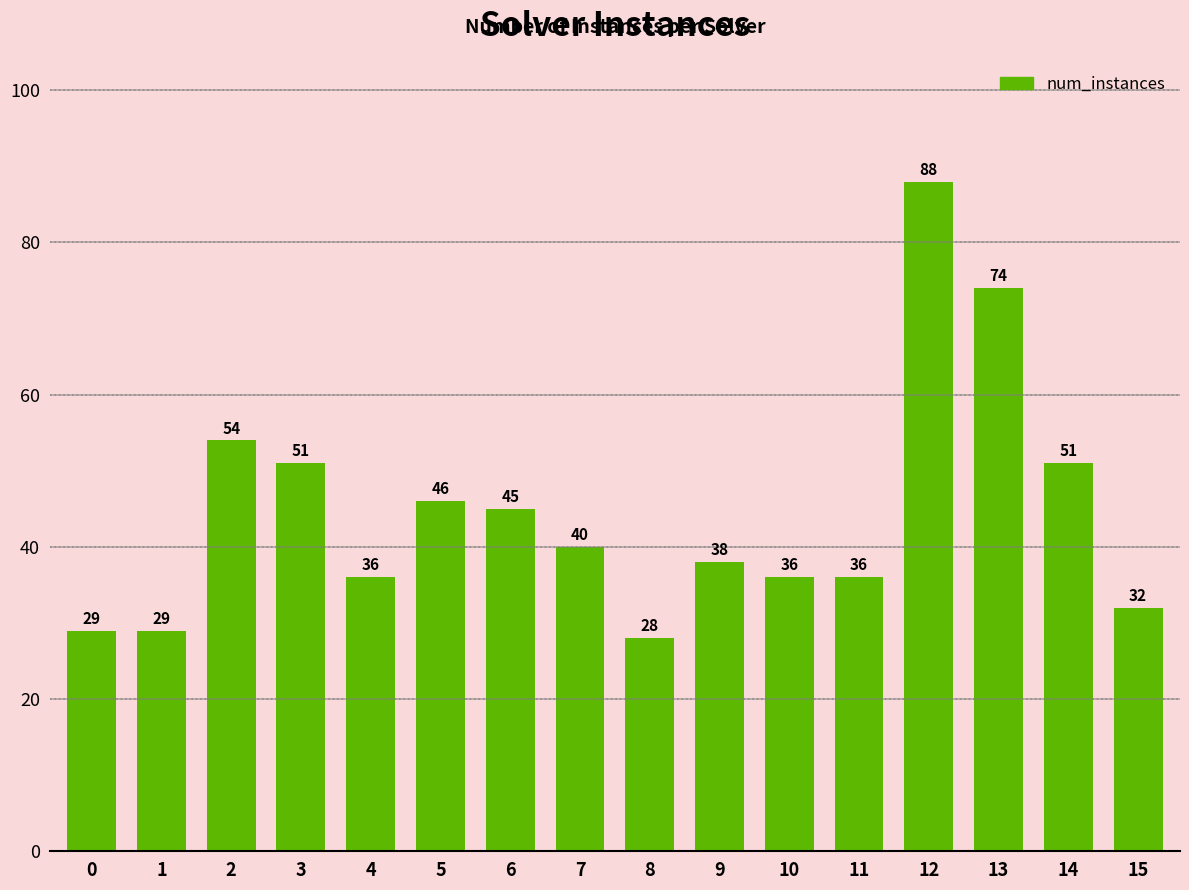

At which category does the chart reach its peak across all series?

12